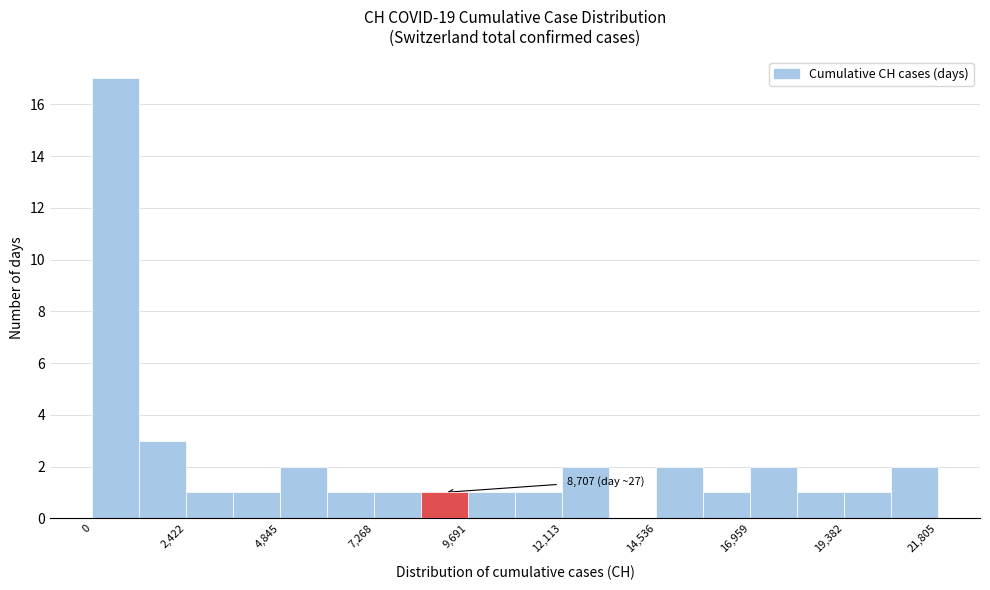

Read against the x-axis, roughly where is the centre of the tallest bar?

500